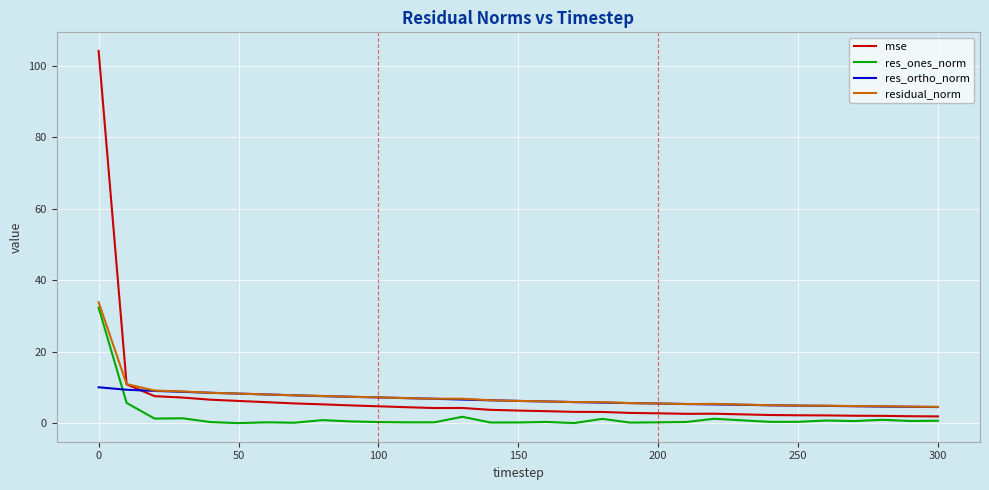

Which series has the widest spread of values?

mse